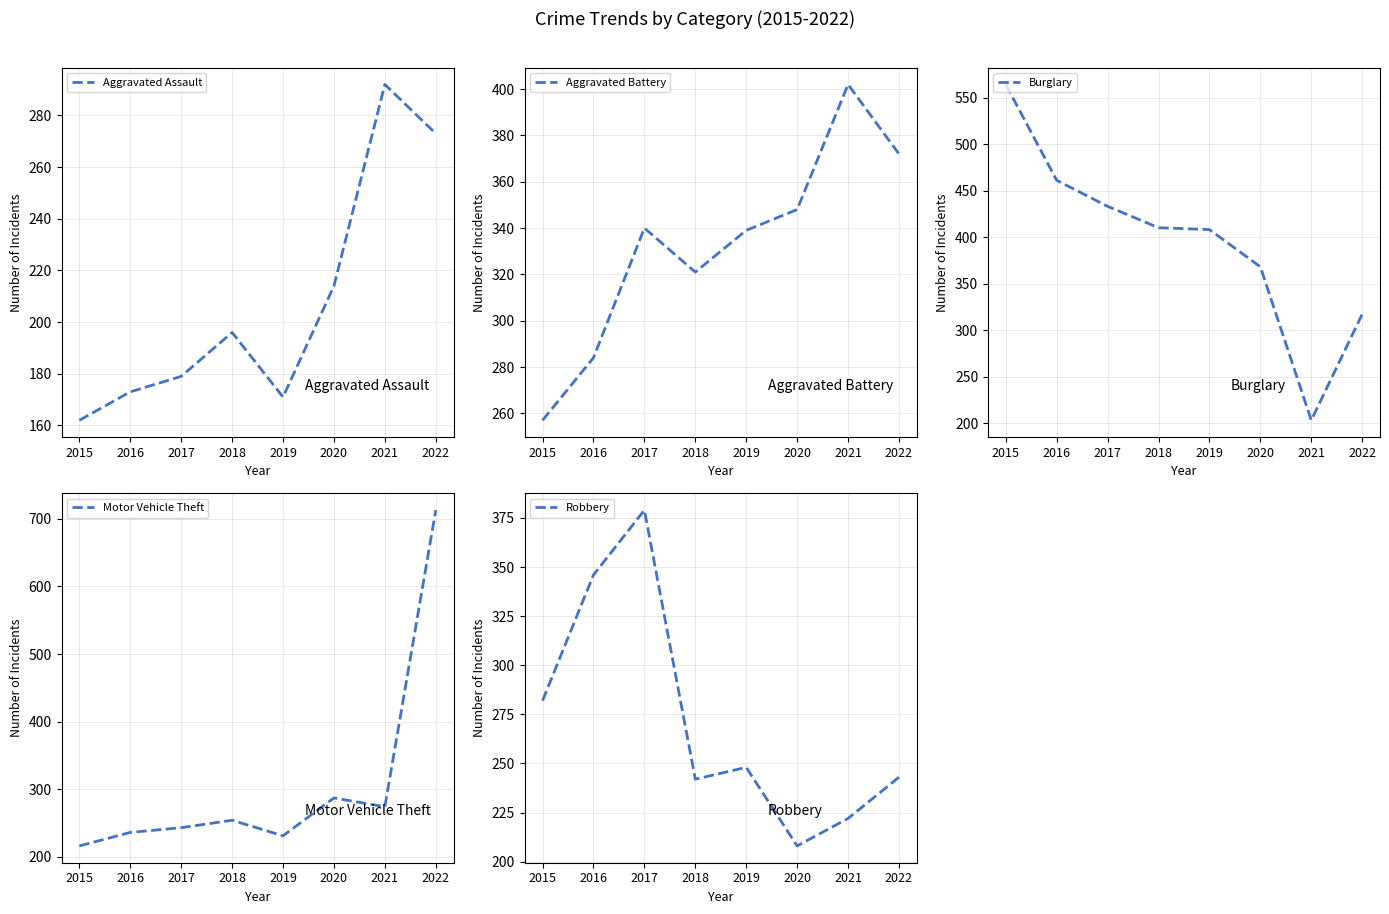

Which series has the largest total across all categories?

Theft